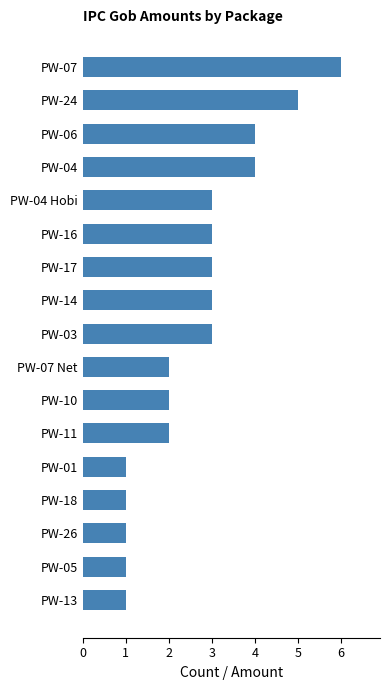

What is the change in value from PW-05 to PW-06?

+3